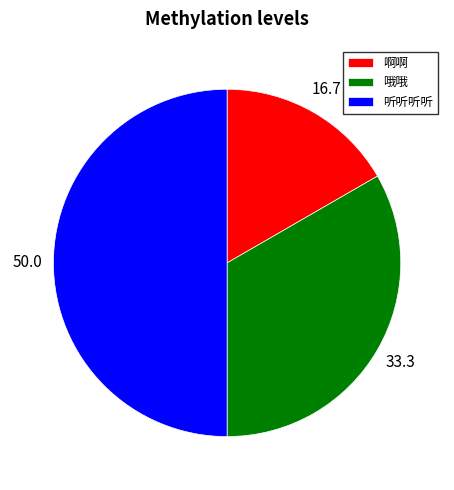

Does 啊啊 represent more than half of the total?

No